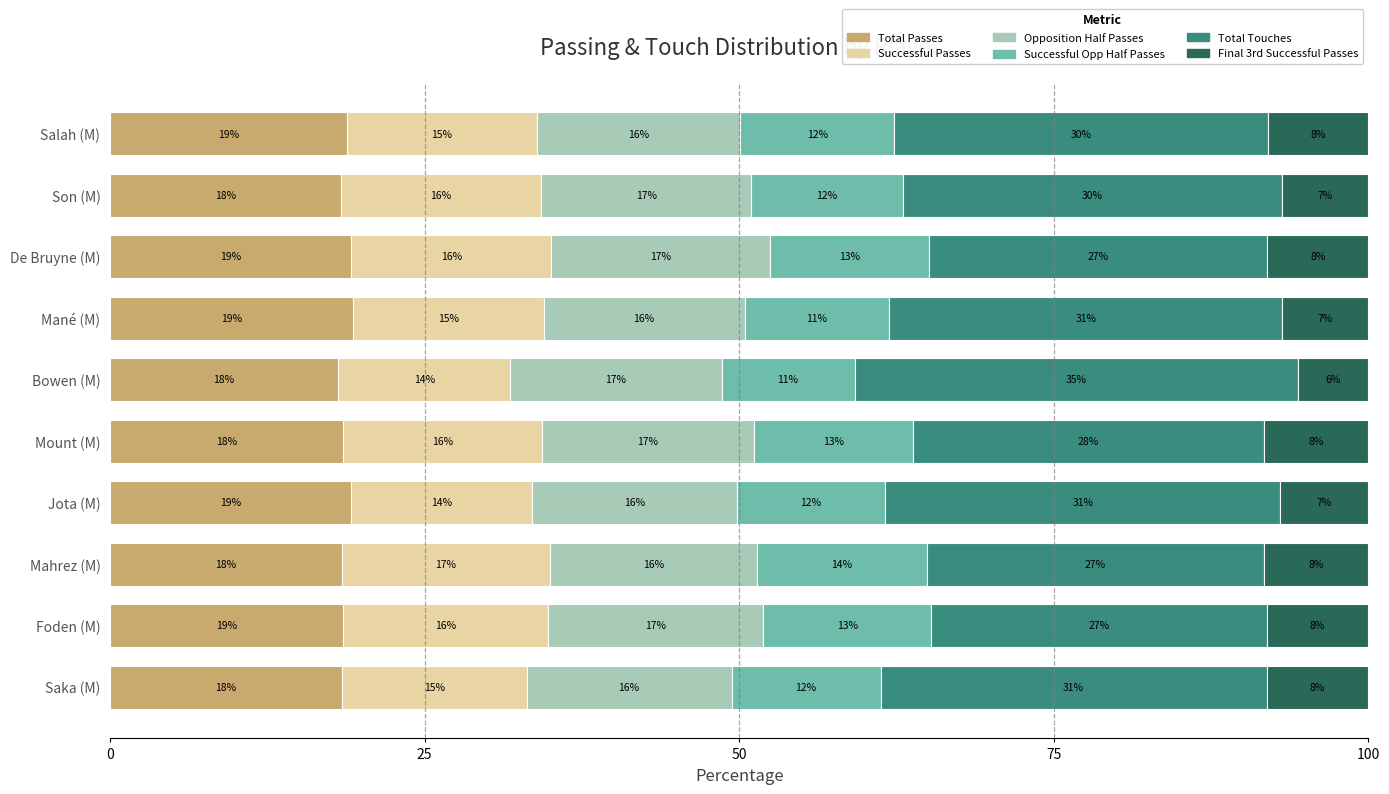

What are all the series names shown in the legend?

Total Passes, Successful Passes, Opposition Half Passes, Successful Opp Half Passes, Total Touches, Final 3rd Successful Passes